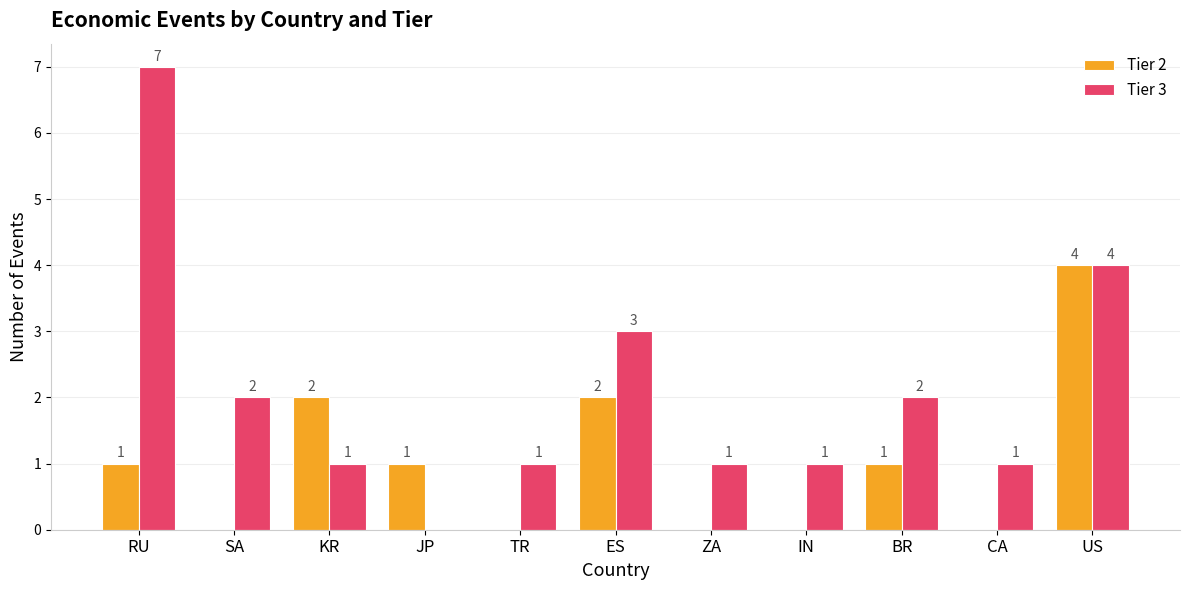

Which series has the largest total across all categories?

Tier 3